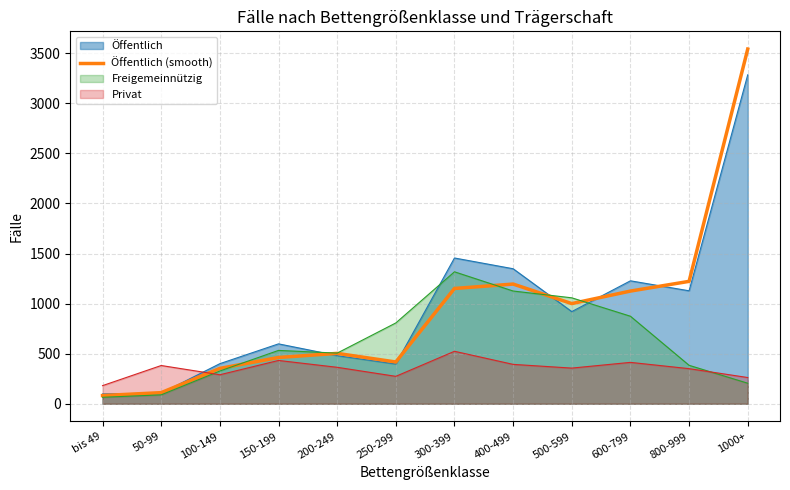

What is the spread (max minus min) of values at 150-199?

165.6